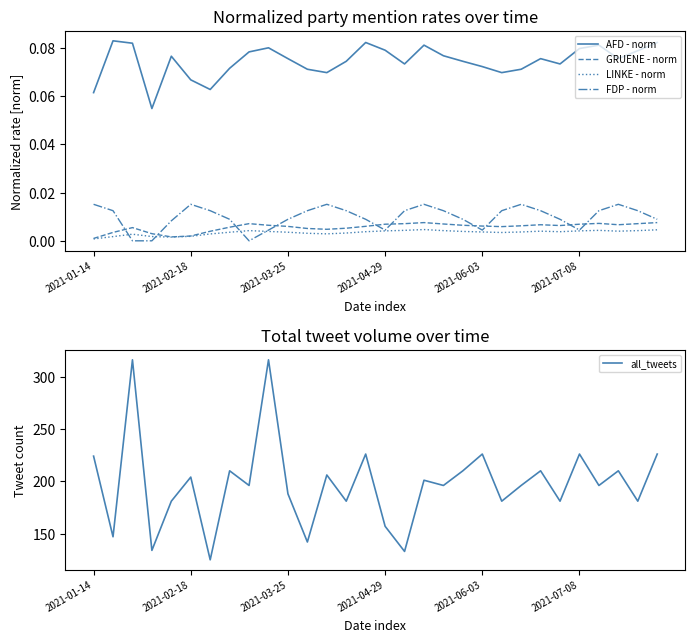

True or false: LINKE - norm has a value of 0.0 at 8.

False